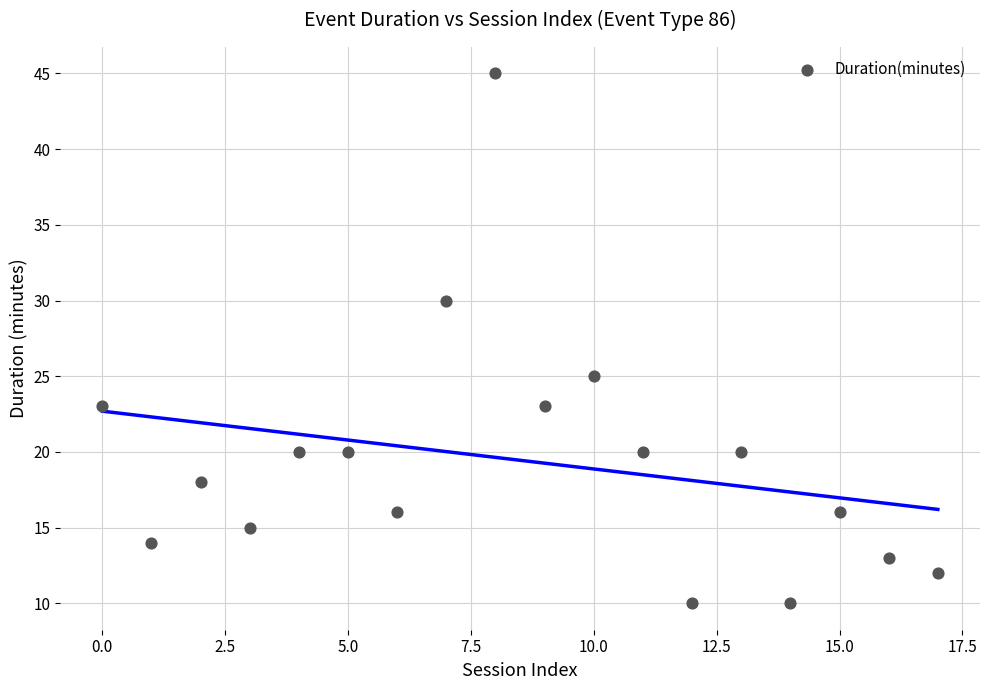

What is the range of Y values (max minus min)?

35